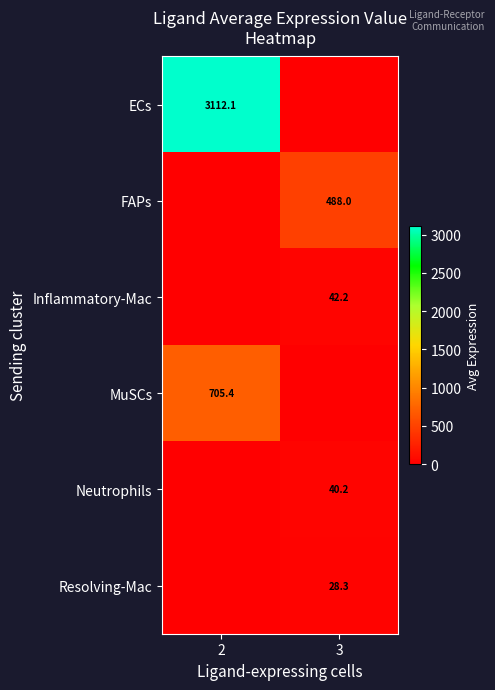

The Neutrophils series shows 40.2 at 3. True or false?

True